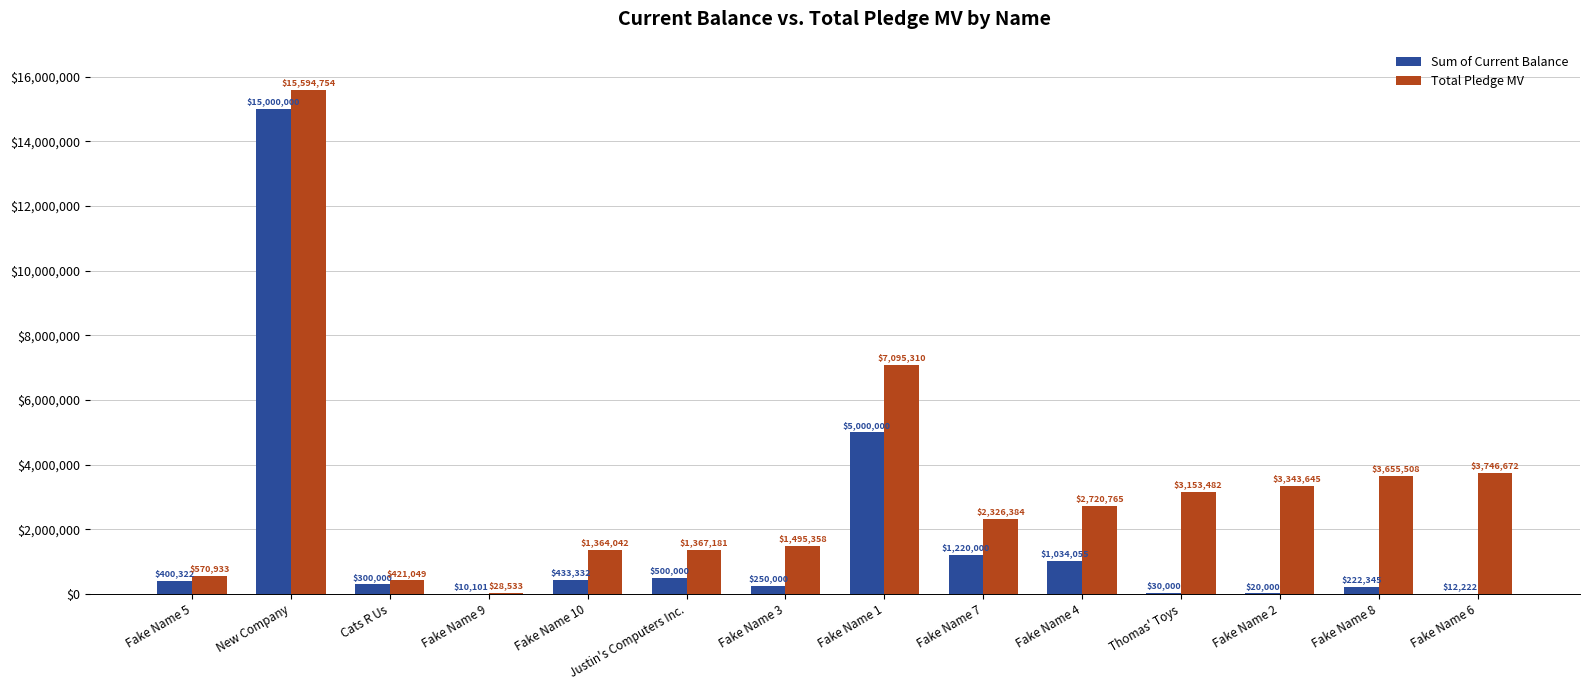

What is the sum of all Sum of Current Balance values?

24432377